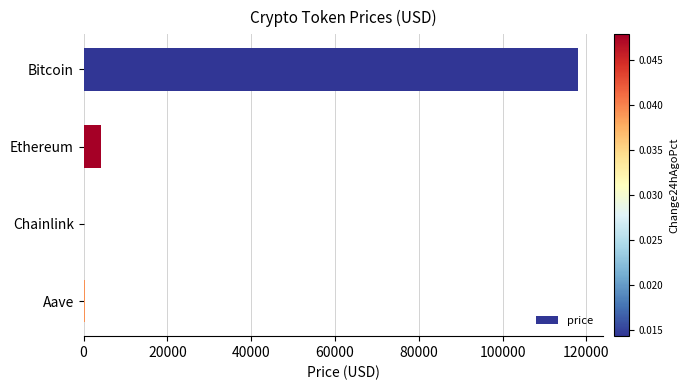

The value at Ethereum is 4240.3. True or false?

True